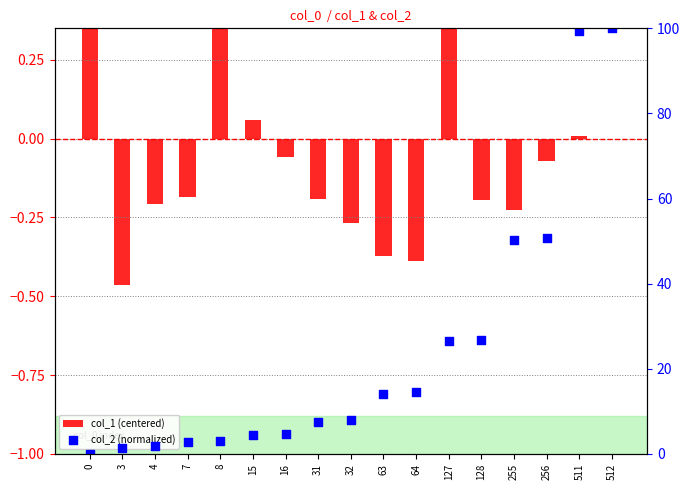

Which series reaches the maximum Y coordinate?

col_2 (normalized)